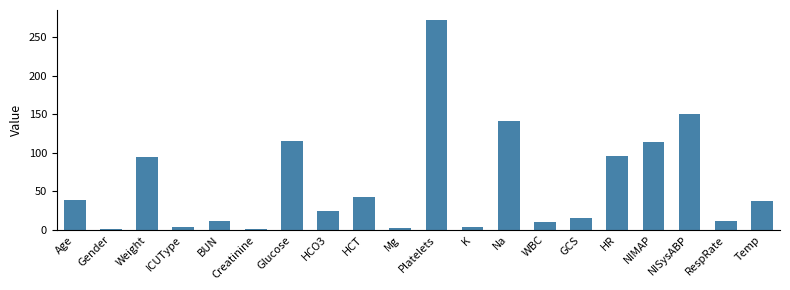

What is the sum of all values?

1187.7